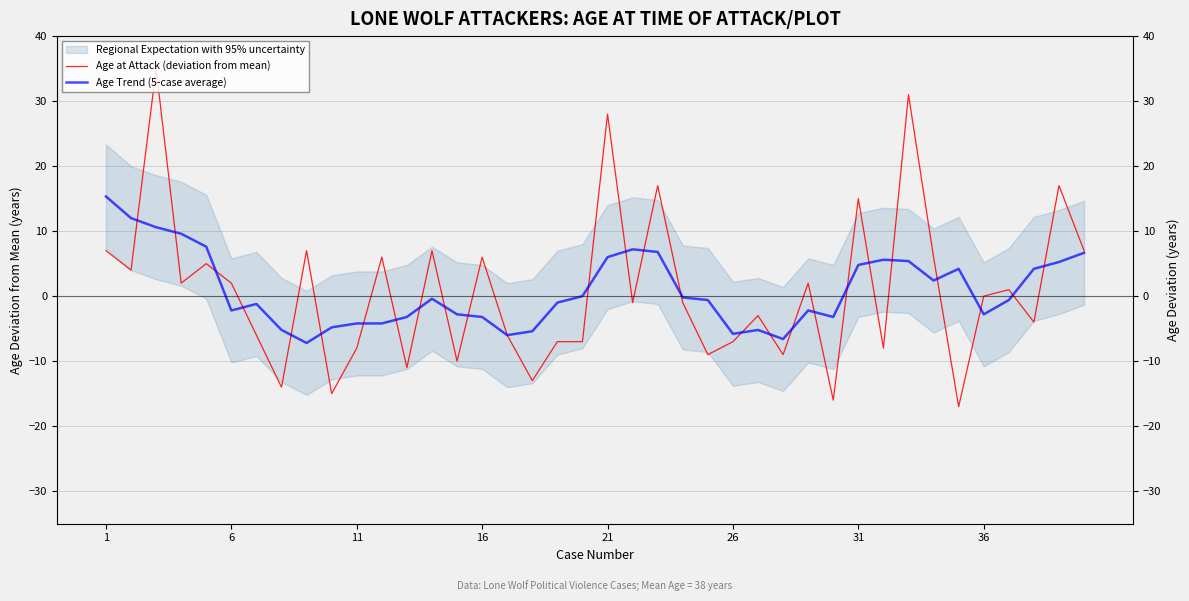

What is the smallest value displayed?

-17.0